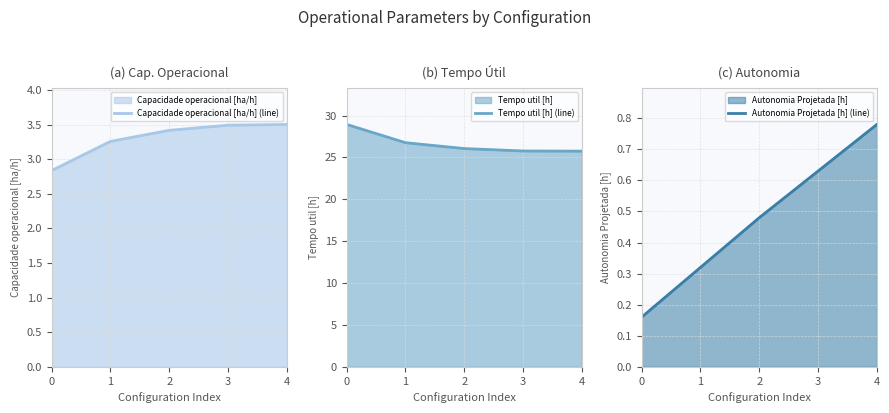

The Capacidade operacional [ha/h] (line) series shows 4.8 at 2. True or false?

False